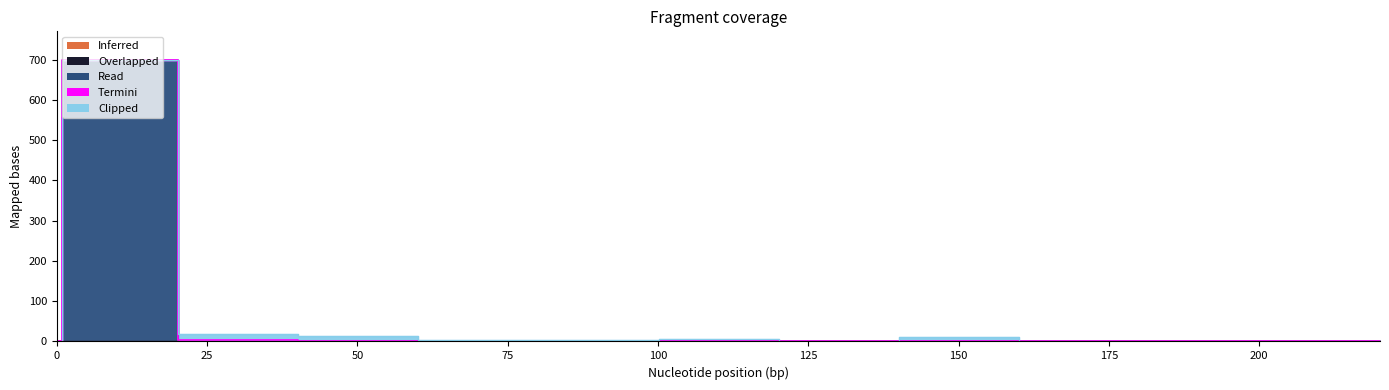

True or false: Overlapped and Inferred cross at least once.

False